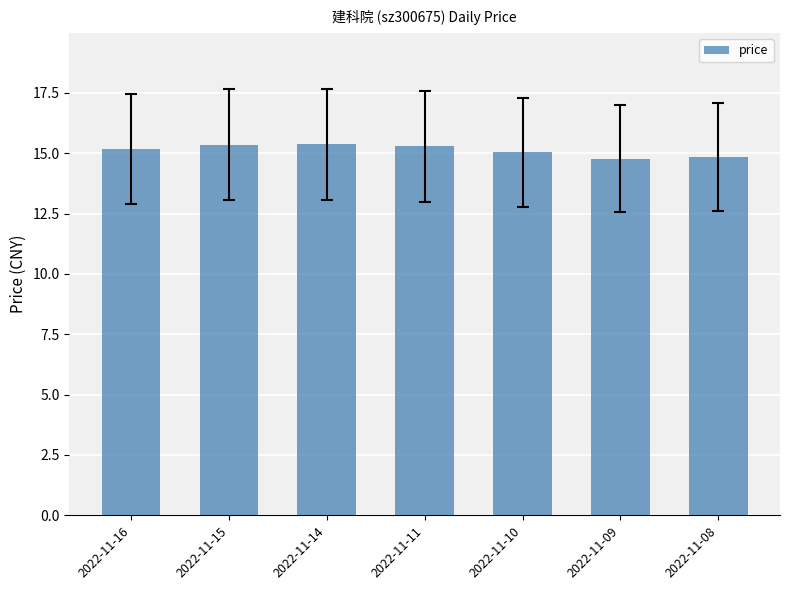

The chart shows a value of 25.0 at 2022-11-10. True or false?

False